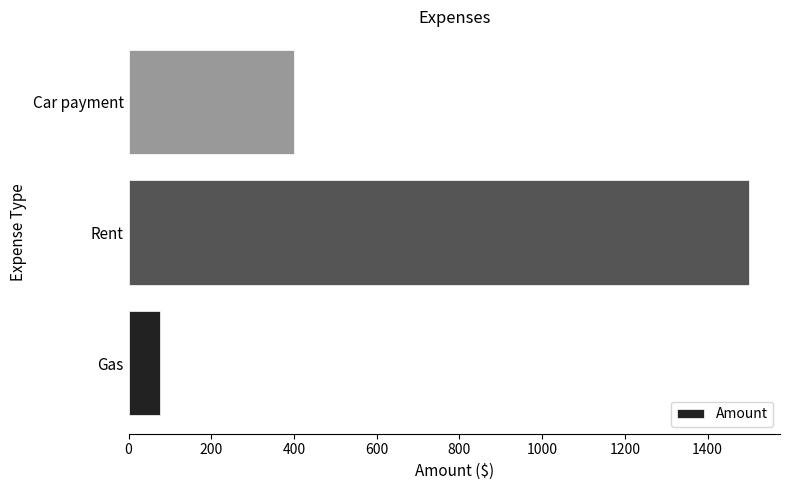

What is the change in value from Rent to Car payment?

-1100.0